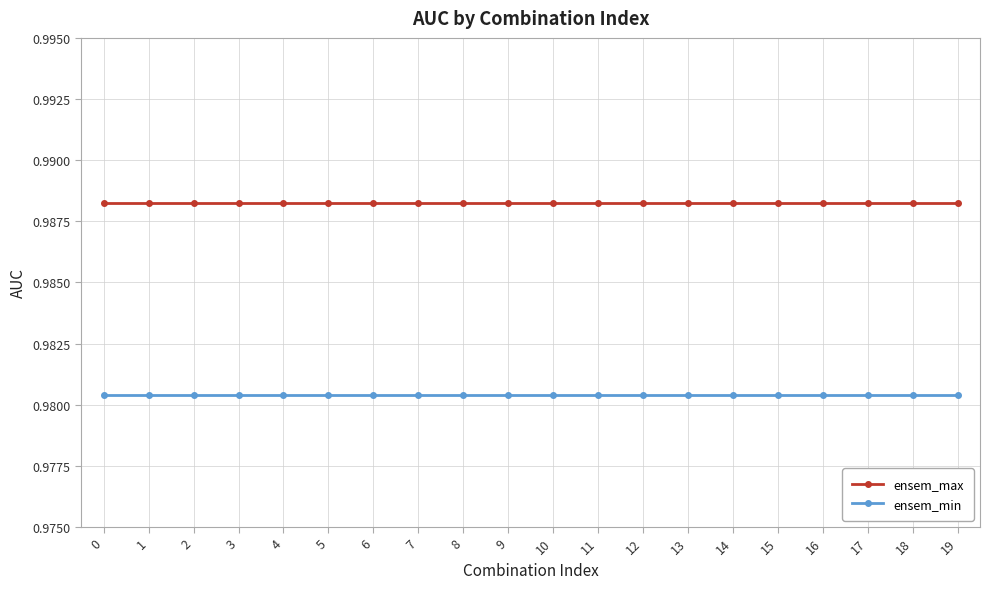

At 12, list the series in order from smallest to largest.

ensem_min, ensem_max